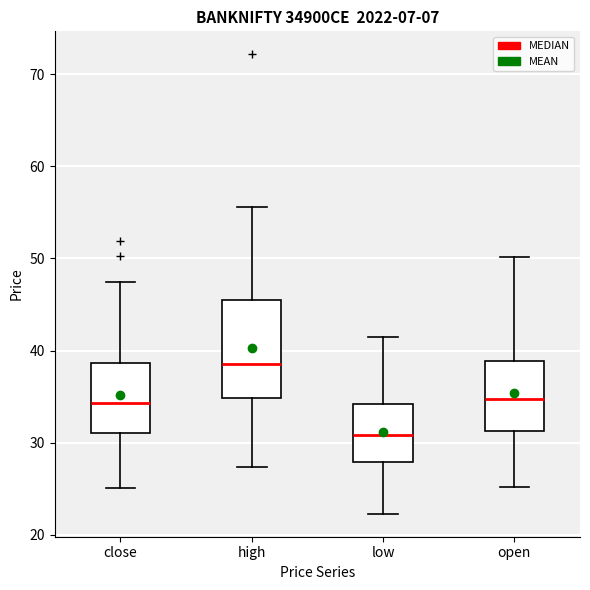

Reading left to right, transcribe this box plot: for each box, give where its median line is, the range the box spans, and where its two whiskers end, as read against the y-axis. The values are not printed on the chart, so give them approximately, as read against the axis.

close: median 34, box 31 to 39, whiskers 25 to 47
high: median 39, box 35 to 45, whiskers 27 to 56
low: median 31, box 28 to 34, whiskers 22 to 41
open: median 35, box 31 to 39, whiskers 25 to 50